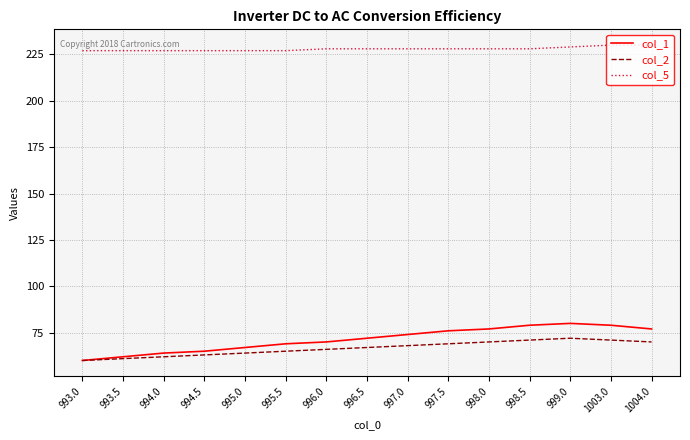

The col_2 series shows 70 at 1004.0. True or false?

True